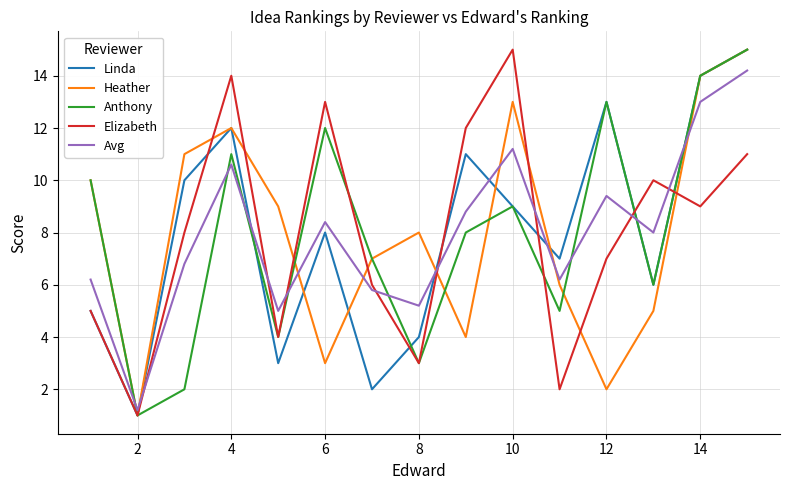

Does the chart display data point markers on the line(s)?

No